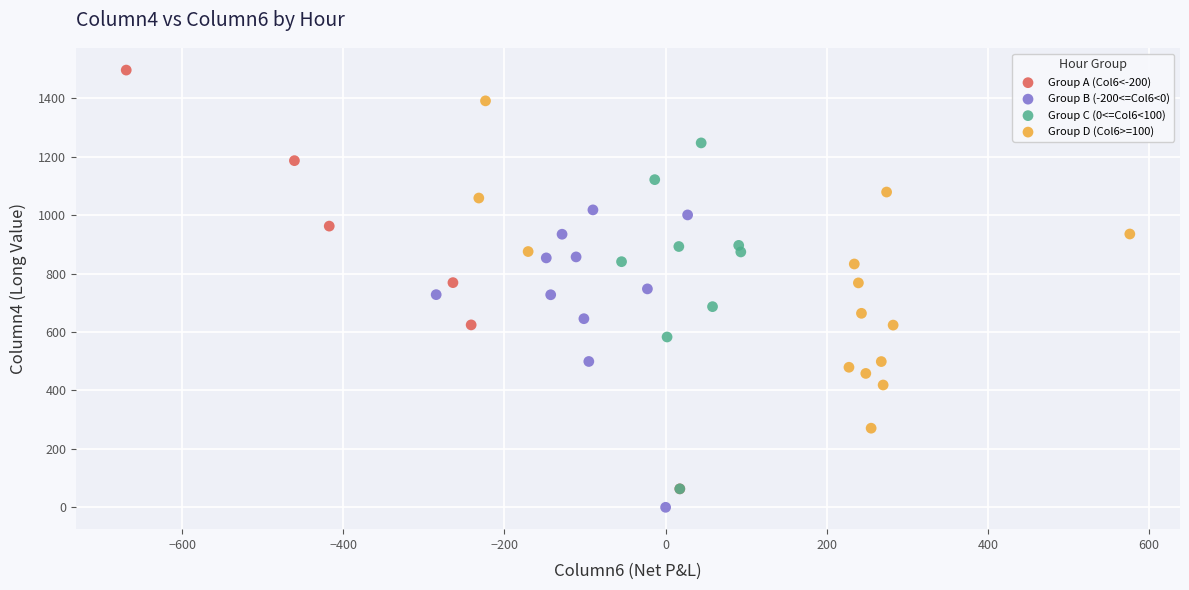

Which series contains the highest Y value?

Group A (Col6<-200)